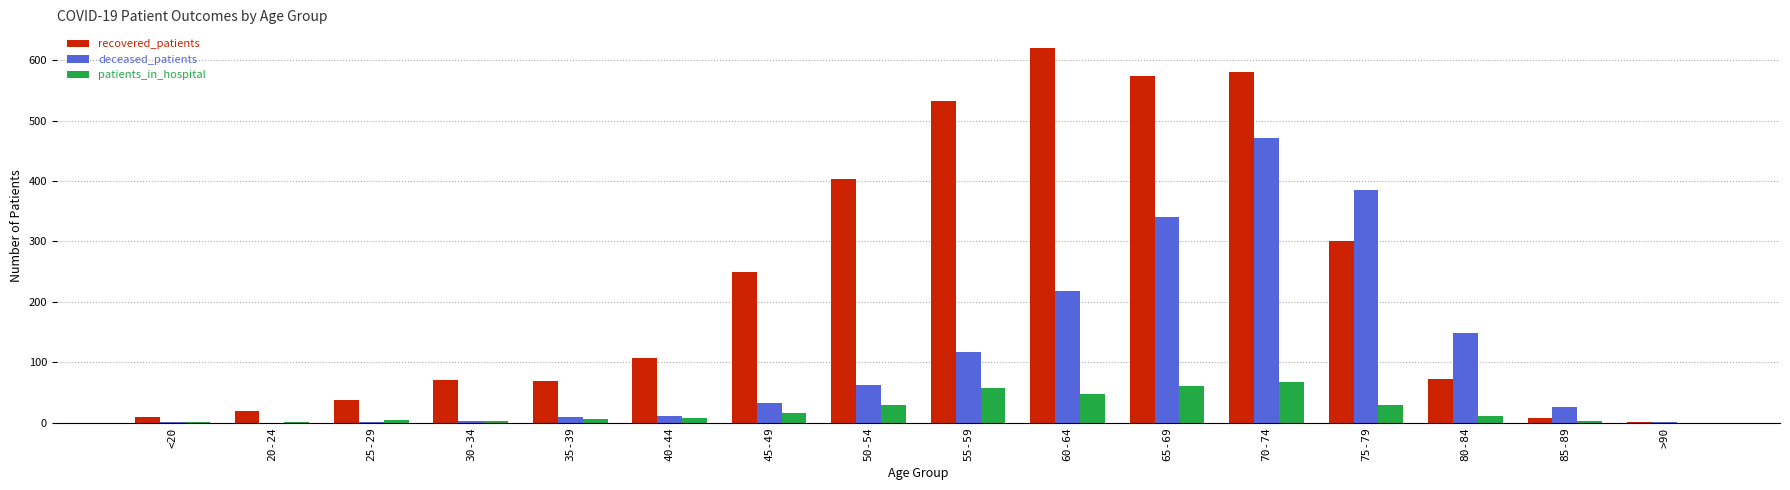

Is it true that deceased_patients equals 546 at 65-69?

False